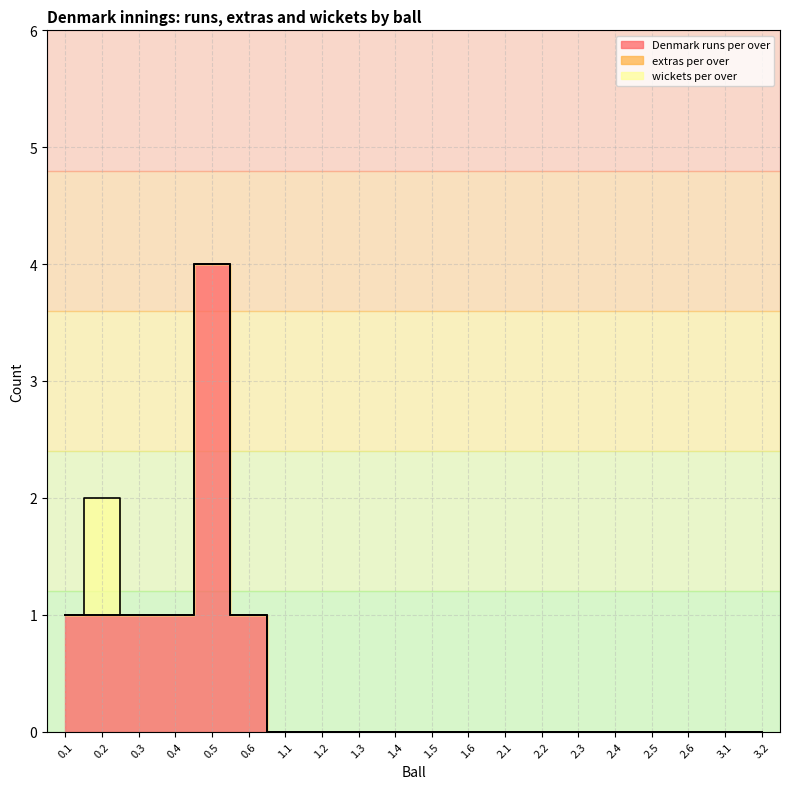

True or false: extras per over and Denmark runs per over cross at least once.

False